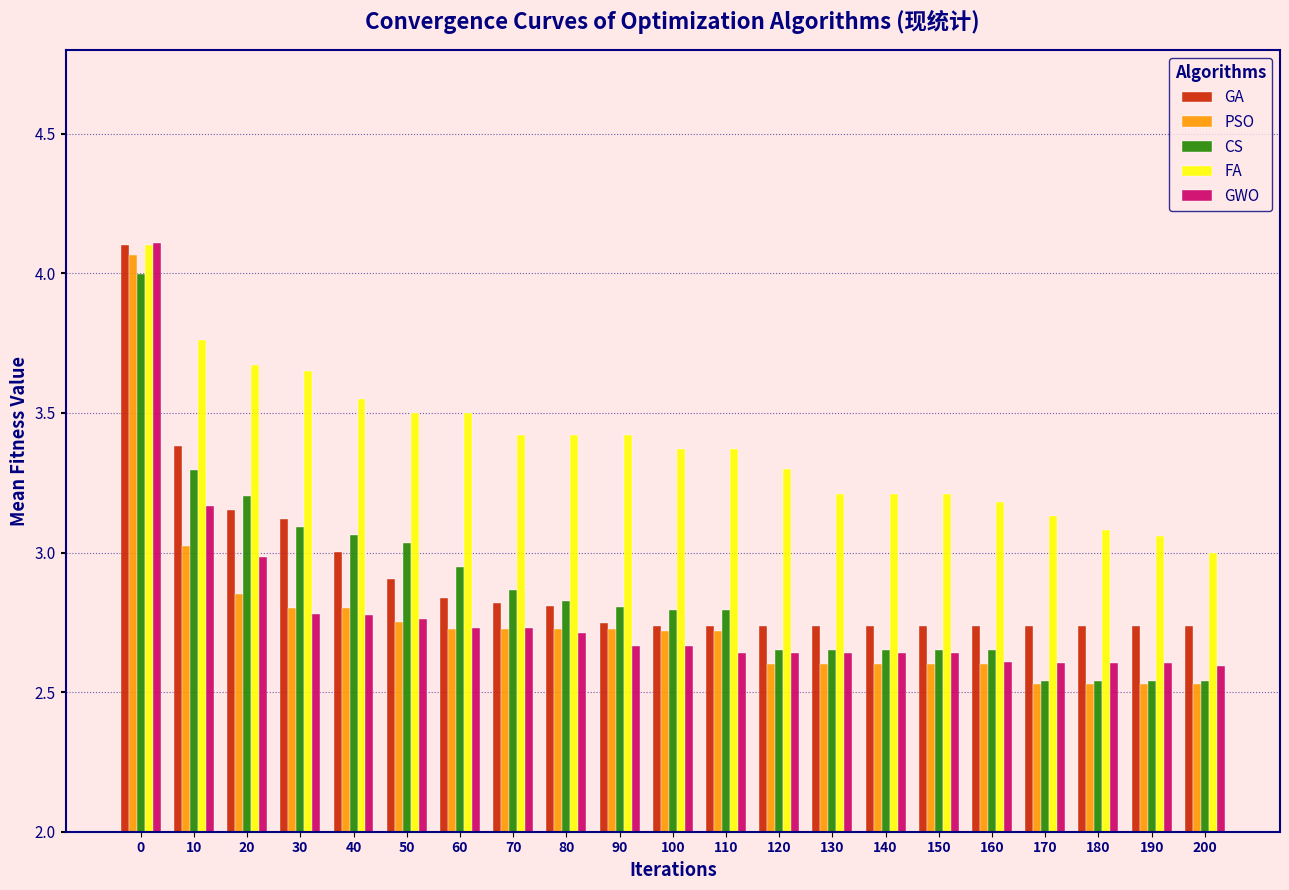

Is it true that GWO equals 2.7 at 60?

True